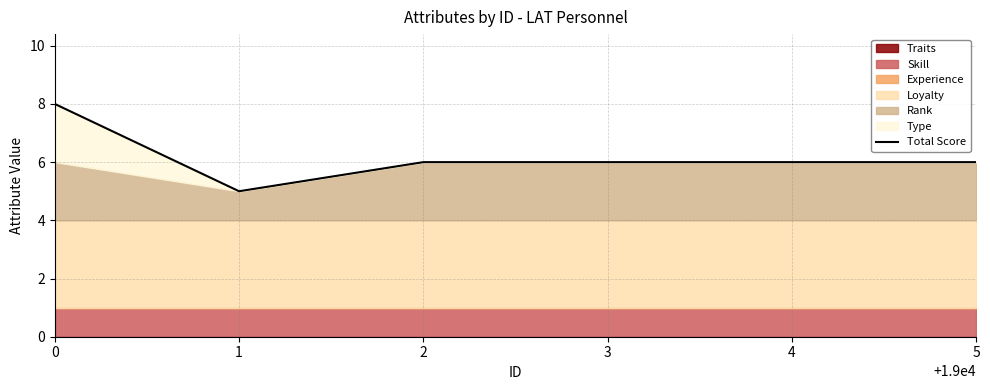

The value at 2 is 6. True or false?

True